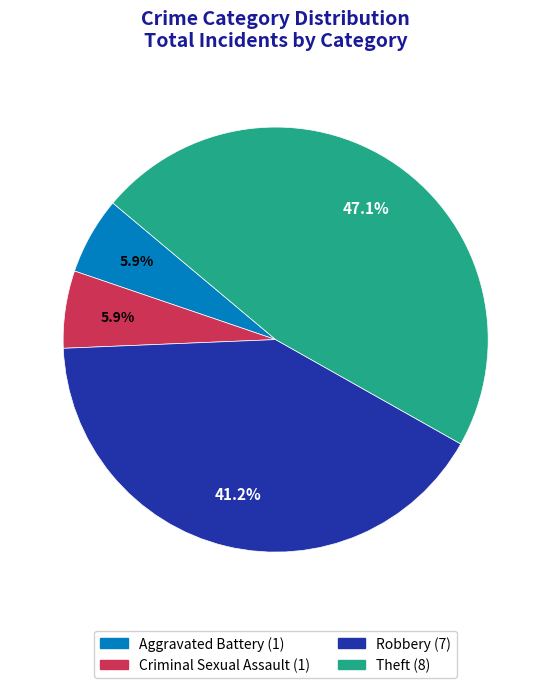

Is there any slice that represents more than half of the pie?

No